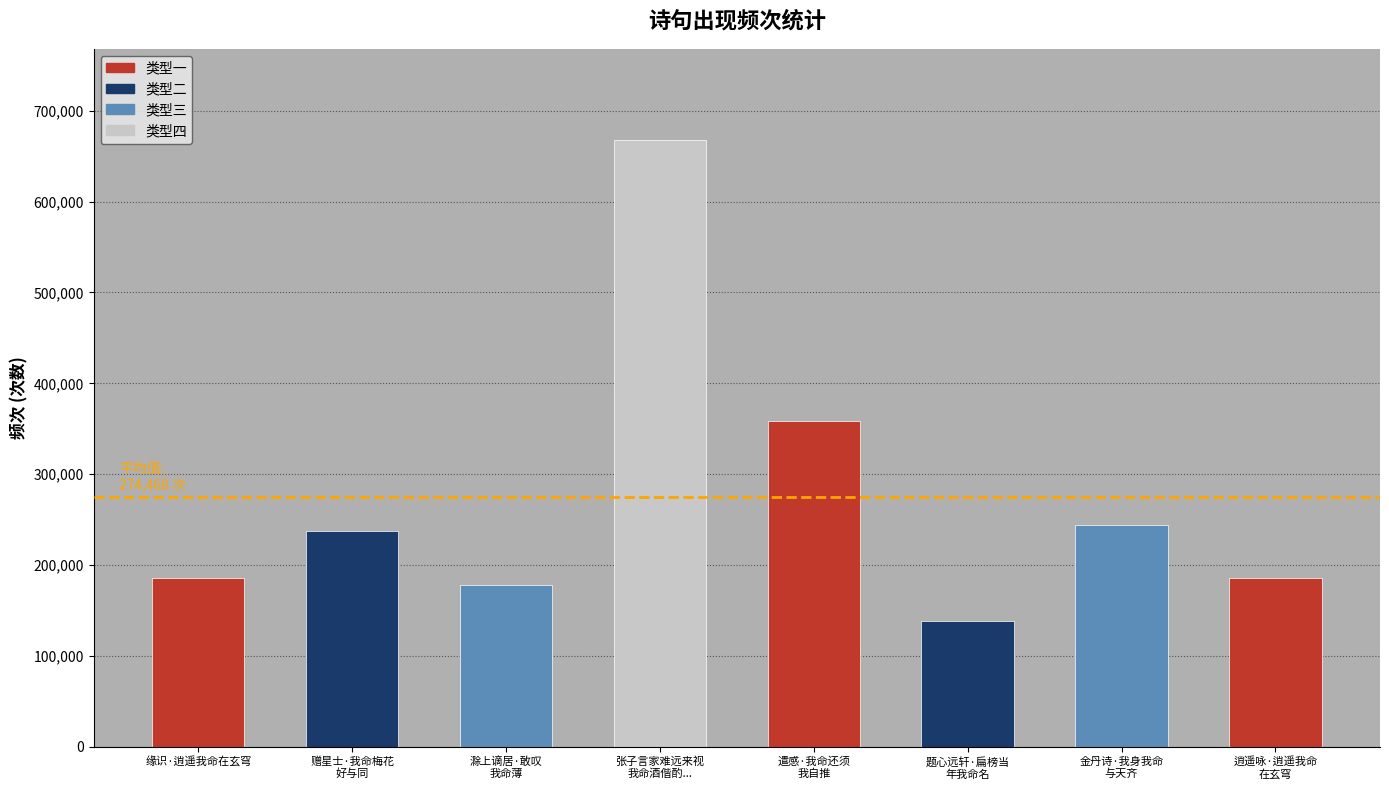

What is the smallest value displayed?

138364